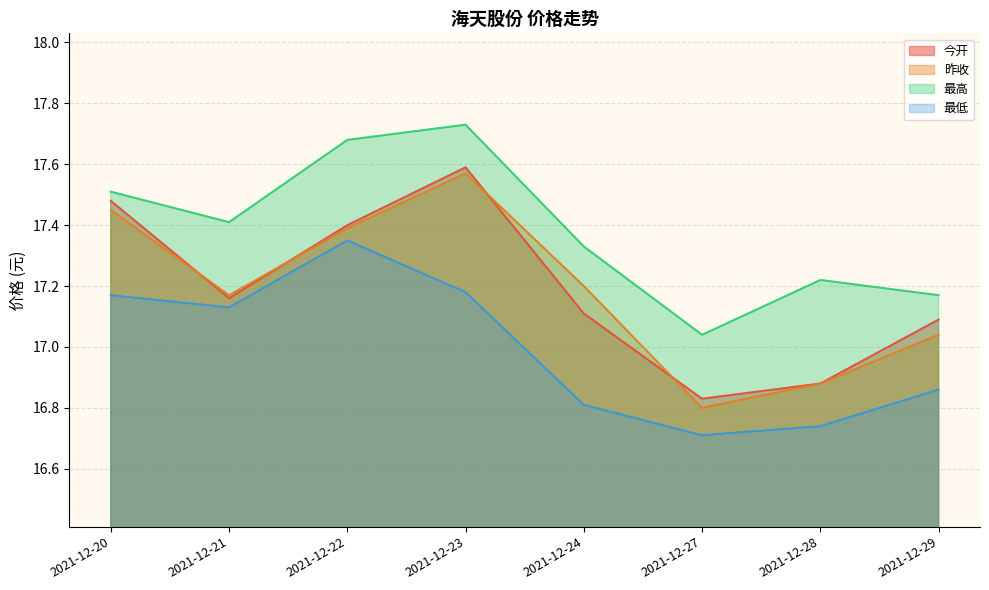

Does the chart have visible grid lines?

Yes